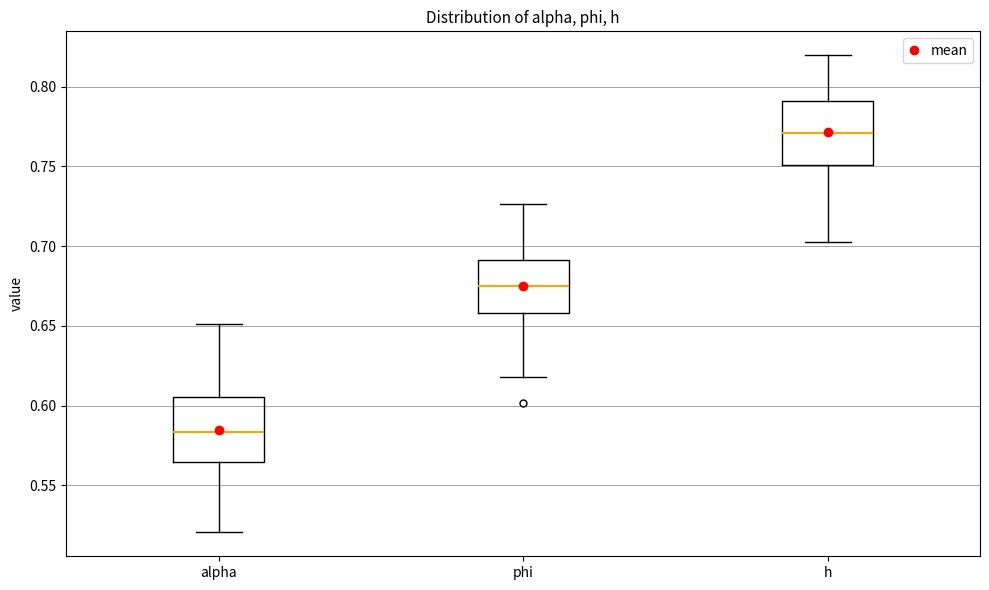

Reading left to right, read every box against the y-axis: the position of its median line, the range the box covers, and the ends of its whiskers. The values are not printed on the chart, so give them approximately, as read against the axis.

alpha: median 0.585, box 0.565 to 0.605, whiskers 0.520 to 0.650
phi: median 0.675, box 0.660 to 0.690, whiskers 0.620 to 0.725
h: median 0.770, box 0.750 to 0.790, whiskers 0.705 to 0.820